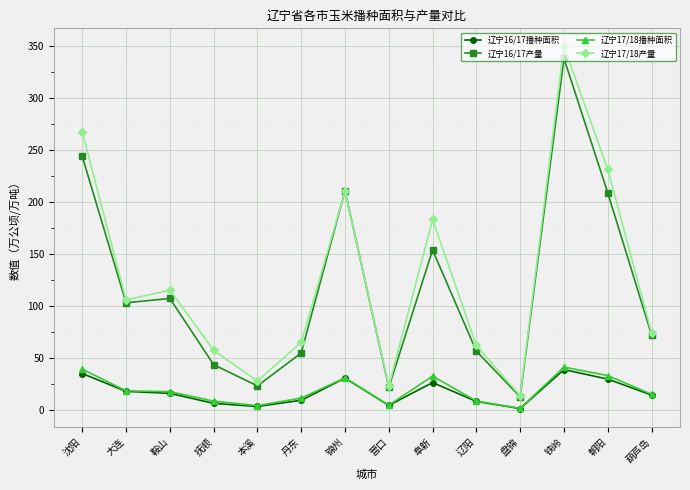

How many data points in 辽宁17/18播种面积 are above 17?

7